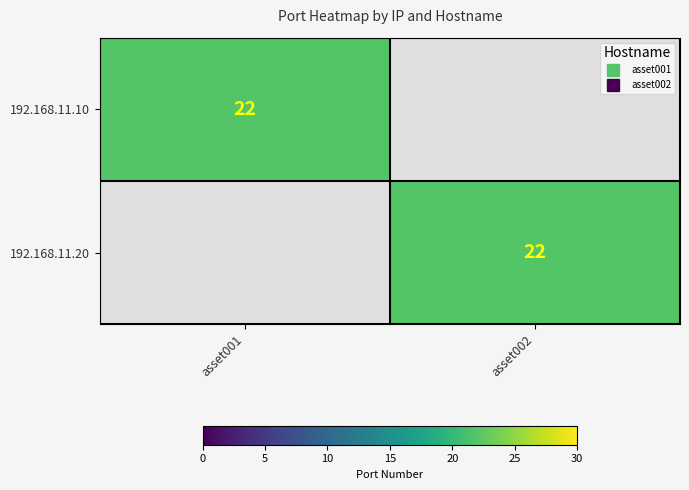

At how many categories does at least one series exceed 15?

2